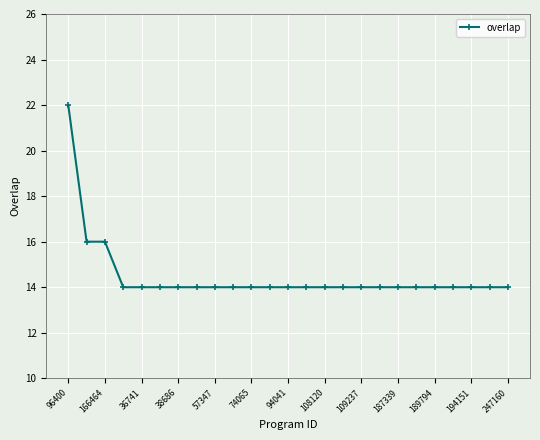

What is the average value?

14